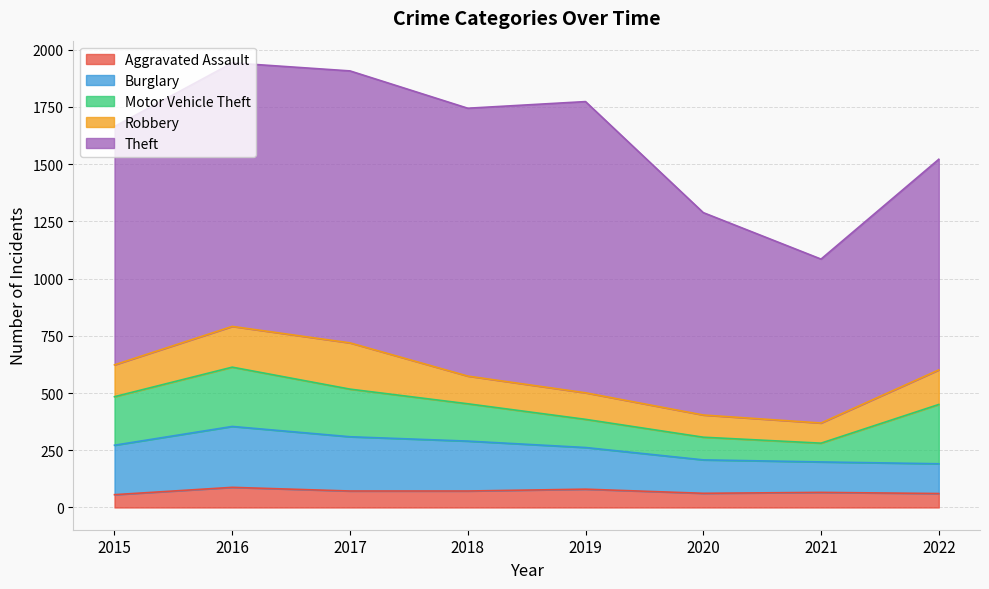

What are all the series names shown in the legend?

Aggravated Assault, Burglary, Motor Vehicle Theft, Robbery, Theft